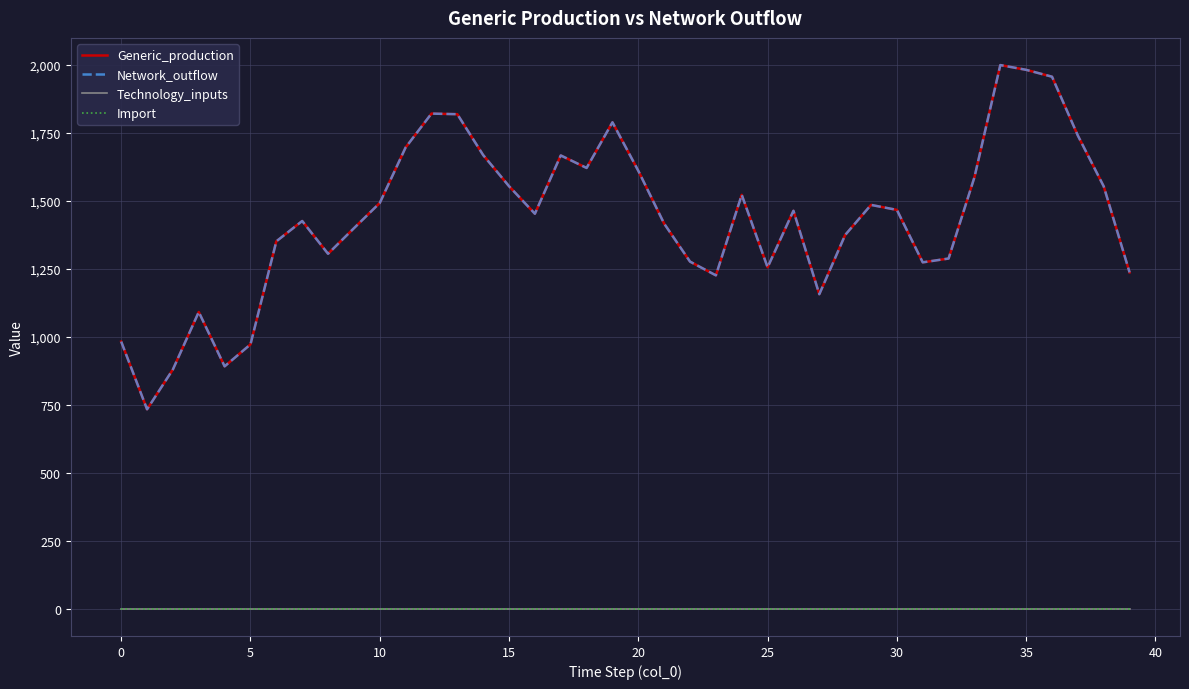

What is the average value of the Network_outflow series?

1437.6